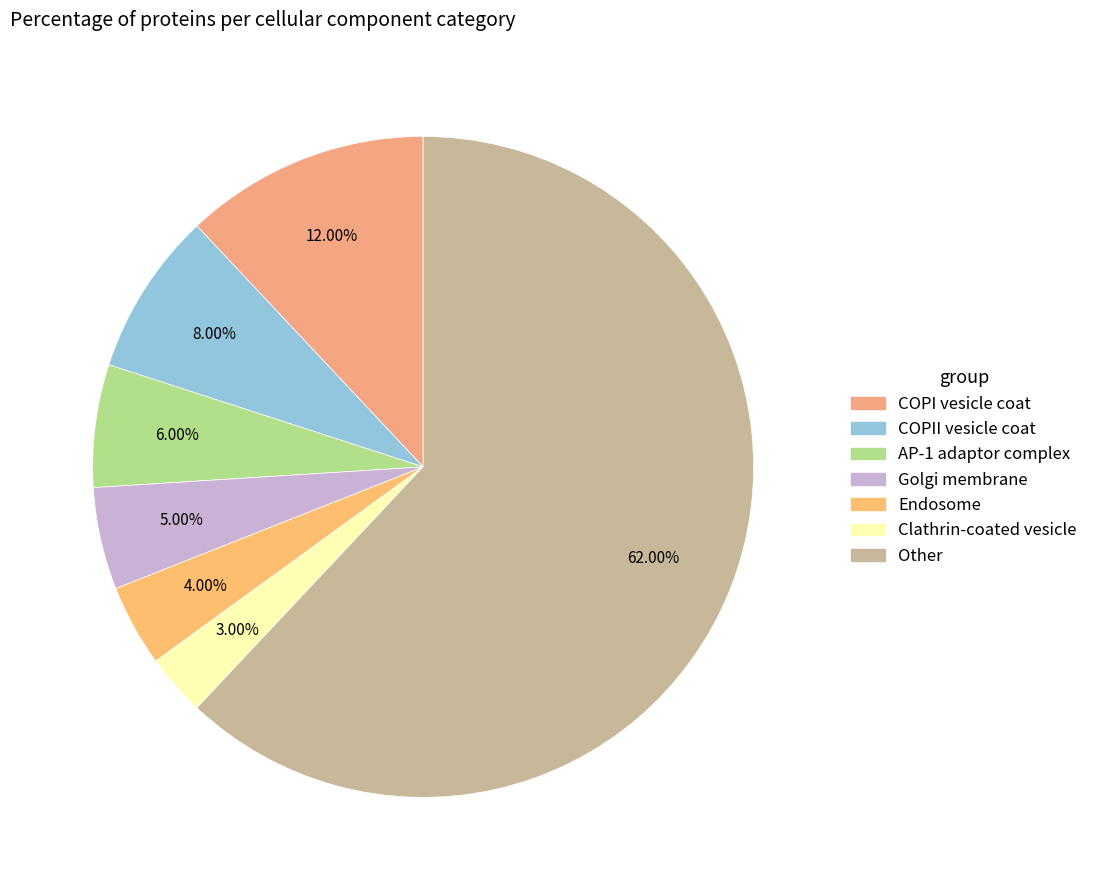

Which category accounts for the majority?

Other